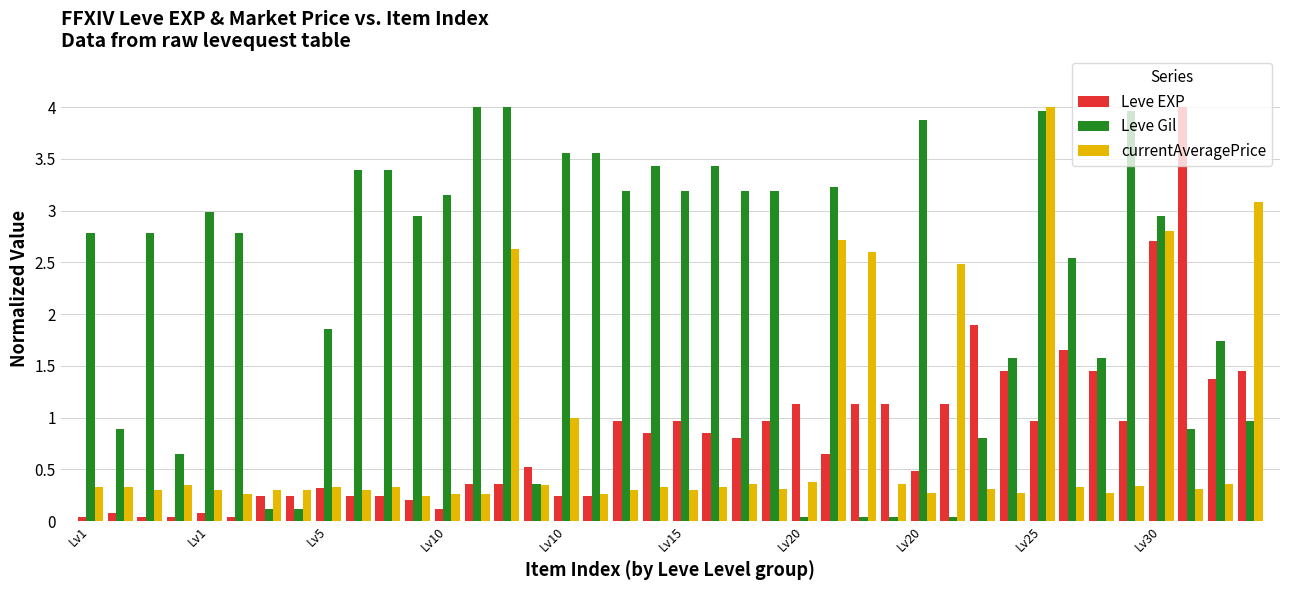

Which series has the largest total across all categories?

Leve Gil